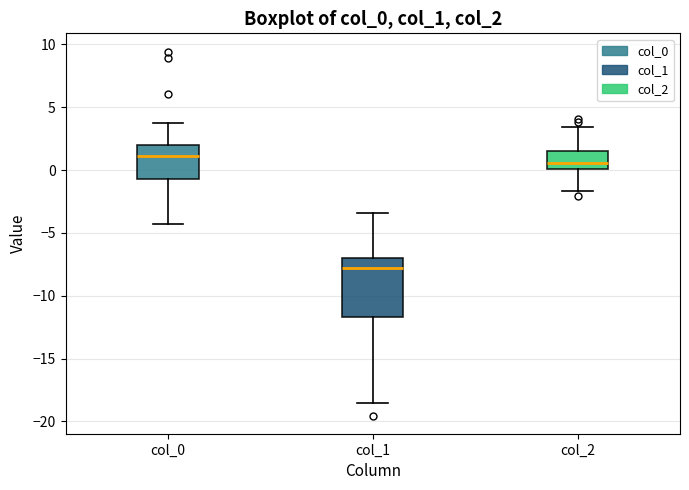

Which box has the highest median line?

col_0